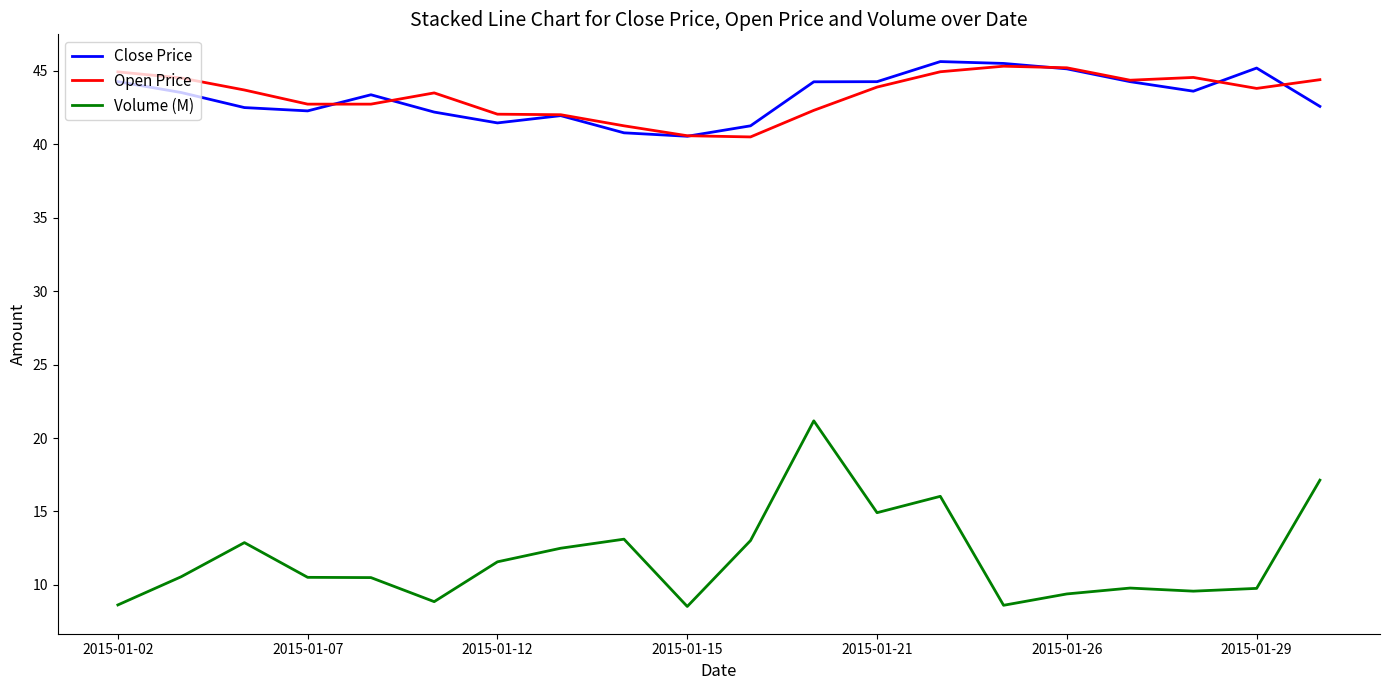

True or false: Volume (M) and Open Price intersect in this chart.

False